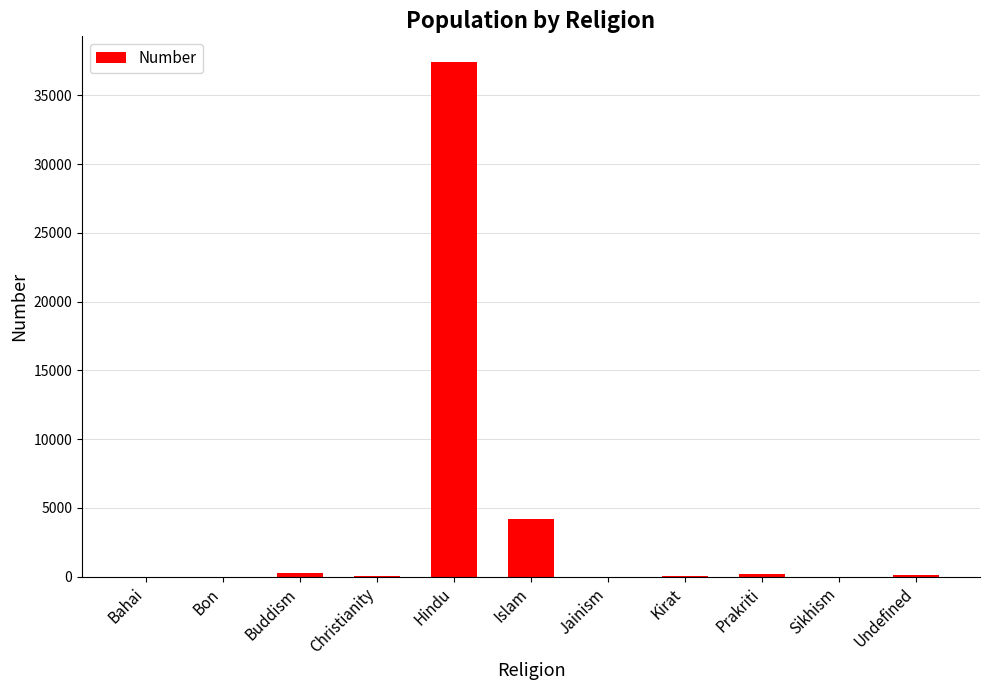

What is the change in value from Bahai to Undefined?

+96